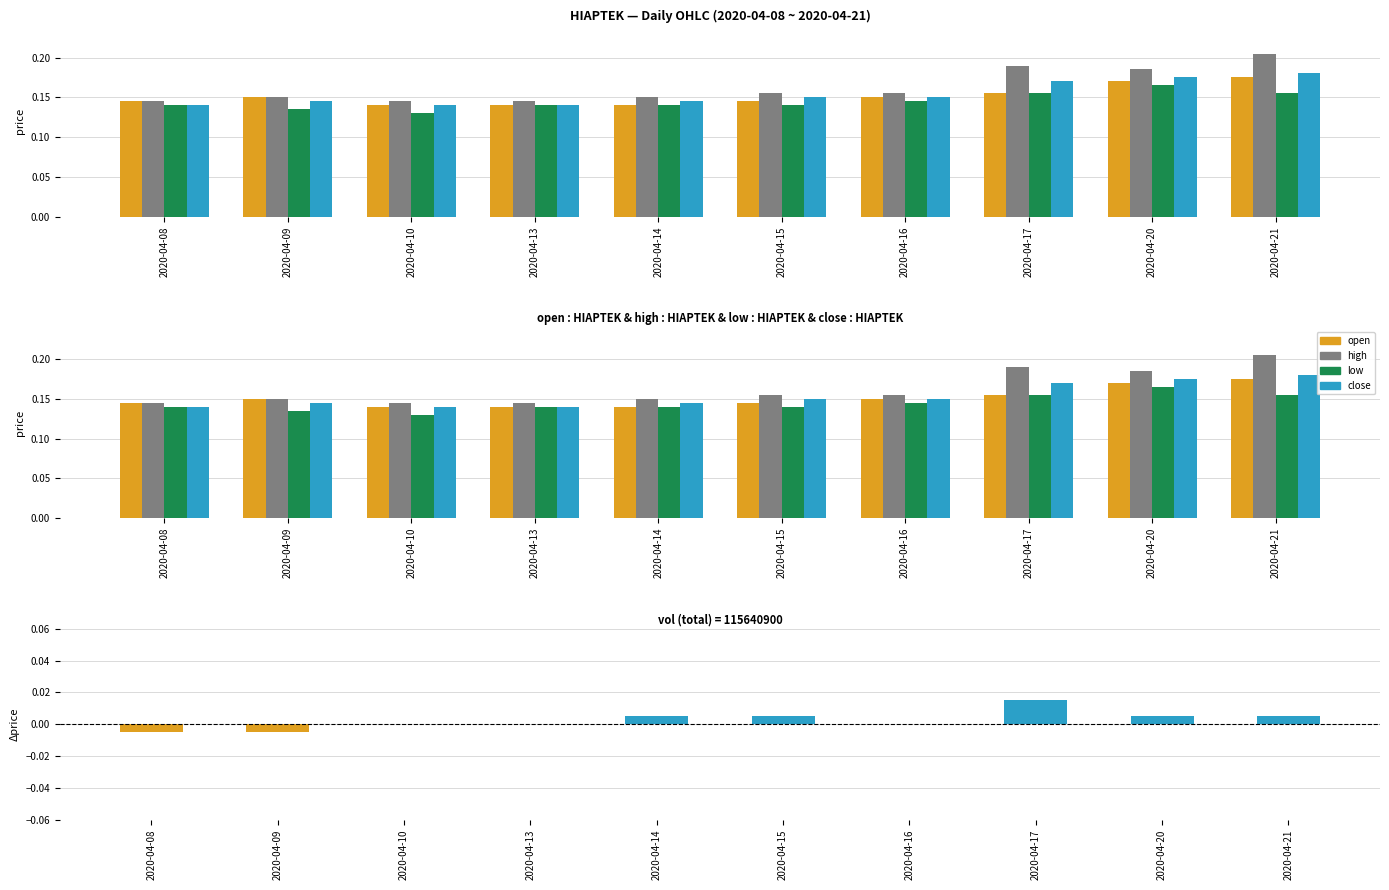

Reading left to right, transcribe all the data shown in this chart.

open: 2020-04-08=0.1	2020-04-09=0.1	2020-04-10=0.1	2020-04-13=0.1	2020-04-14=0.1	2020-04-15=0.1	2020-04-16=0.1	2020-04-17=0.2	2020-04-20=0.2	2020-04-21=0.2
high: 2020-04-08=0.1	2020-04-09=0.1	2020-04-10=0.1	2020-04-13=0.1	2020-04-14=0.1	2020-04-15=0.2	2020-04-16=0.2	2020-04-17=0.2	2020-04-20=0.2	2020-04-21=0.2
low: 2020-04-08=0.1	2020-04-09=0.1	2020-04-10=0.1	2020-04-13=0.1	2020-04-14=0.1	2020-04-15=0.1	2020-04-16=0.1	2020-04-17=0.2	2020-04-20=0.2	2020-04-21=0.2
close: 2020-04-08=0.1	2020-04-09=0.1	2020-04-10=0.1	2020-04-13=0.1	2020-04-14=0.1	2020-04-15=0.1	2020-04-16=0.1	2020-04-17=0.2	2020-04-20=0.2	2020-04-21=0.2
close-open: 2020-04-08=-0.0	2020-04-09=-0.0	2020-04-10=0.0	2020-04-13=0.0	2020-04-14=0.0	2020-04-15=0.0	2020-04-16=0.0	2020-04-17=0.0	2020-04-20=0.0	2020-04-21=0.0